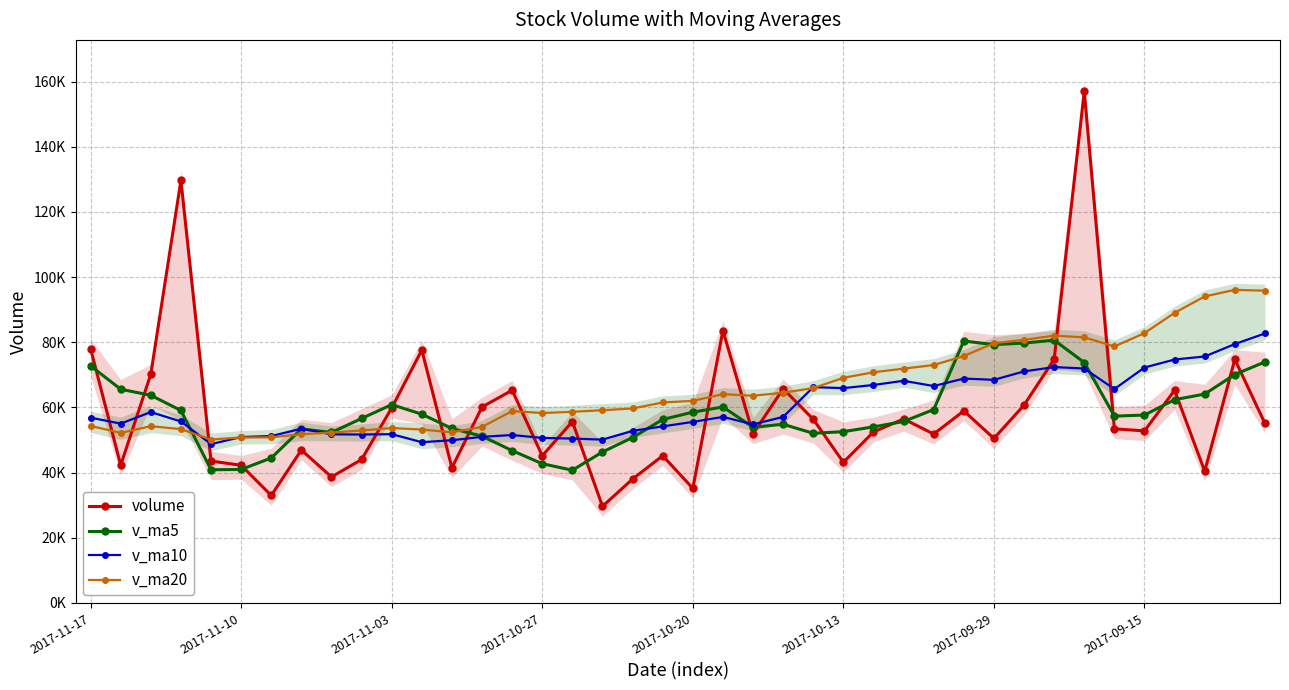

What is the value of the v_ma10 point at the 38th from the left?

75634.9